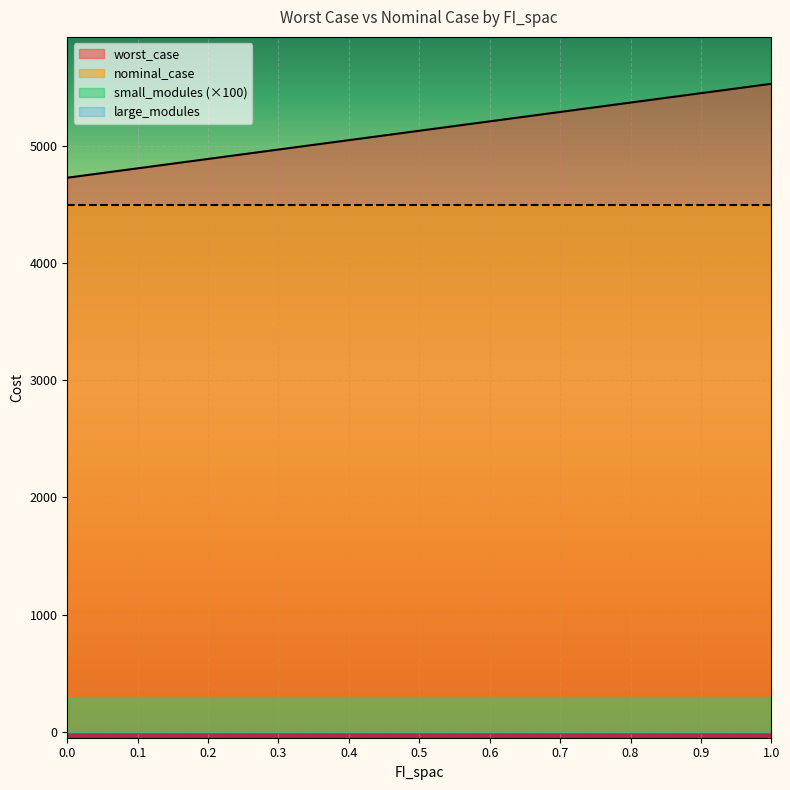

At 0.8, list the series in order from smallest to largest.

large_modules, small_modules, nominal_case, worst_case